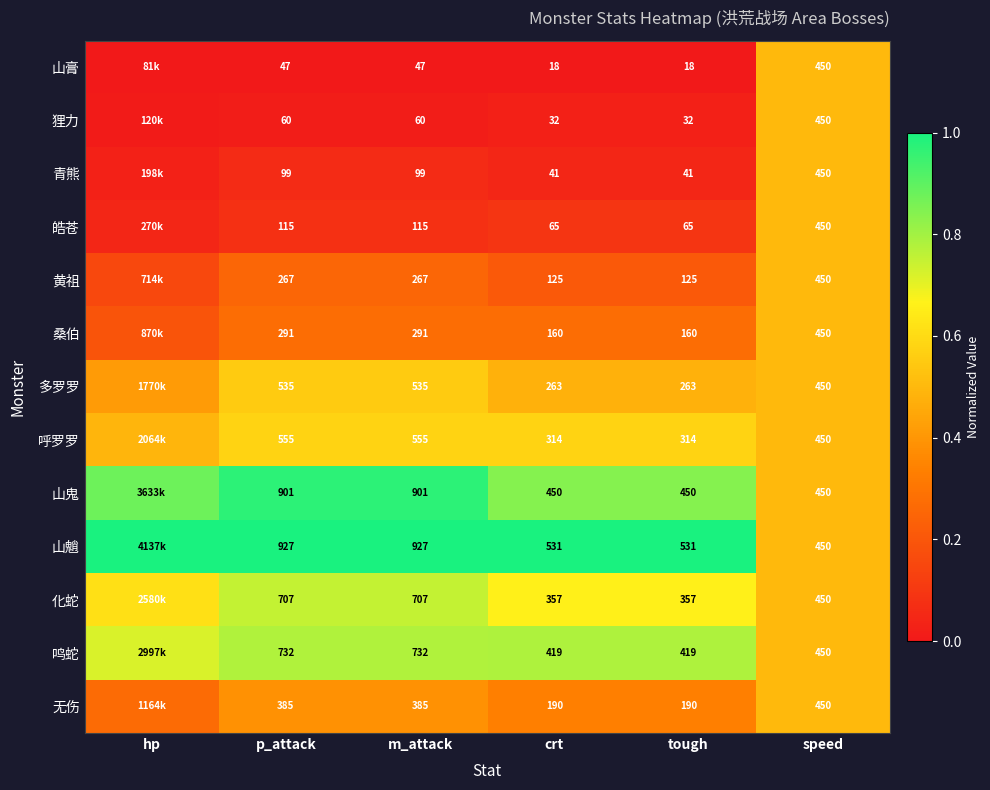

At how many categories does at least one series exceed 0?

6